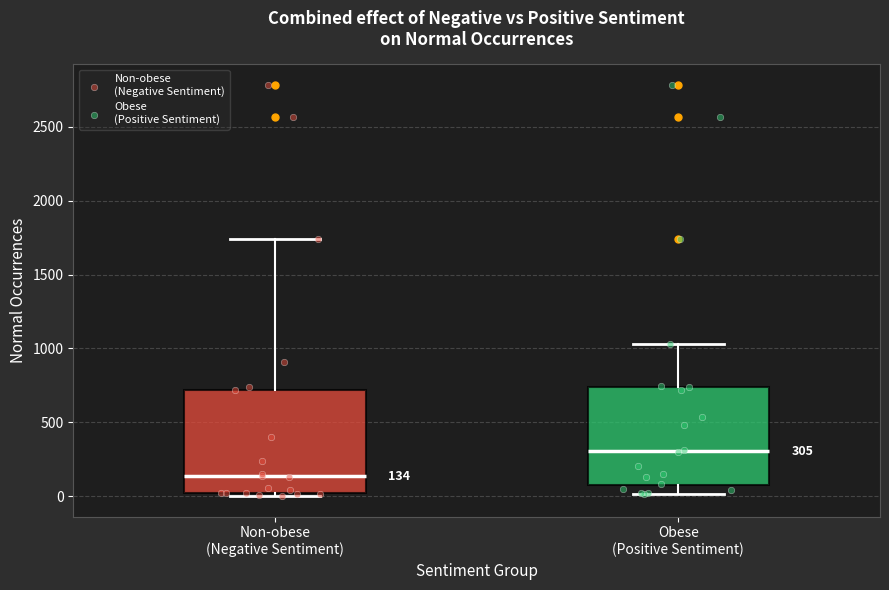

Which box's median line is the lowest?

Non-obese (Negative Sentiment)